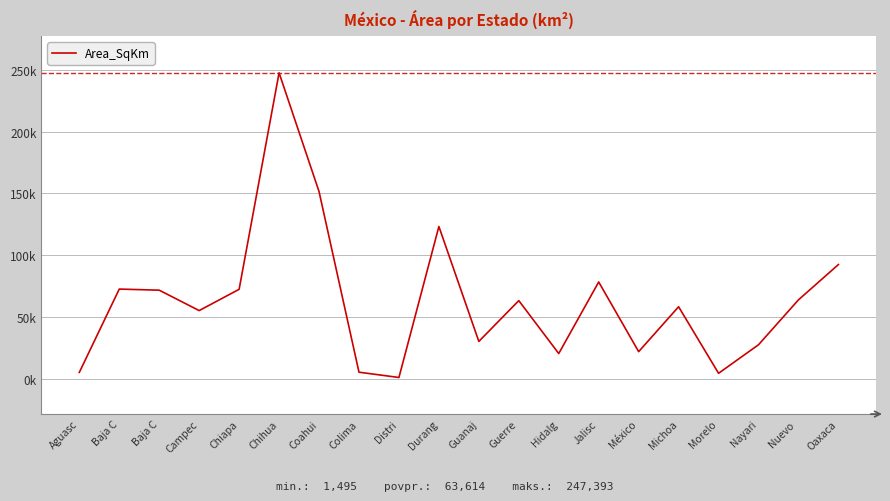

What is the ratio of the value at Chihua to the value at Baja C?

3.4